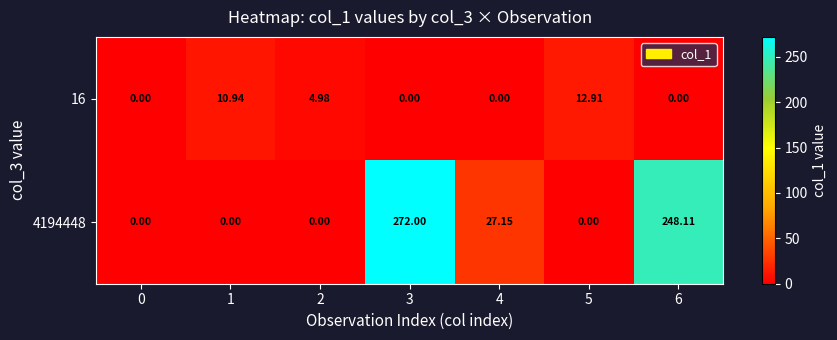

What is the spread (max minus min) of values at 5?

12.9